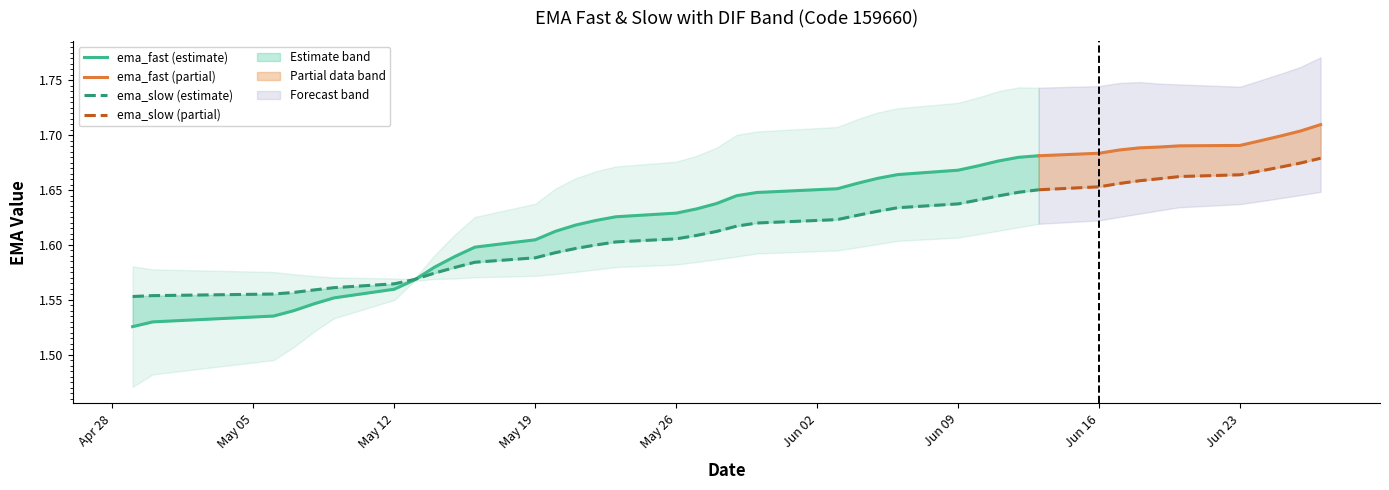

Reading left to right, list all the values displayed in this chart.

ema_fast: 2025-04-29=1.5	2025-04-30=1.5	2025-05-06=1.5	2025-05-07=1.5	2025-05-08=1.5	2025-05-09=1.6	2025-05-12=1.6	2025-05-13=1.6	2025-05-14=1.6	2025-05-15=1.6	2025-05-16=1.6	2025-05-19=1.6	2025-05-20=1.6	2025-05-21=1.6	2025-05-22=1.6	2025-05-23=1.6	2025-05-26=1.6	2025-05-27=1.6	2025-05-28=1.6	2025-05-29=1.6	2025-05-30=1.6	2025-06-03=1.7	2025-06-04=1.7	2025-06-05=1.7	2025-06-06=1.7	2025-06-09=1.7	2025-06-10=1.7	2025-06-11=1.7	2025-06-12=1.7	2025-06-13=1.7	2025-06-16=1.7	2025-06-17=1.7	2025-06-18=1.7	2025-06-19=1.7	2025-06-20=1.7	2025-06-23=1.7	2025-06-24=1.7	2025-06-25=1.7	2025-06-26=1.7	2025-06-27=1.7
ema_slow: 2025-04-29=1.6	2025-04-30=1.6	2025-05-06=1.6	2025-05-07=1.6	2025-05-08=1.6	2025-05-09=1.6	2025-05-12=1.6	2025-05-13=1.6	2025-05-14=1.6	2025-05-15=1.6	2025-05-16=1.6	2025-05-19=1.6	2025-05-20=1.6	2025-05-21=1.6	2025-05-22=1.6	2025-05-23=1.6	2025-05-26=1.6	2025-05-27=1.6	2025-05-28=1.6	2025-05-29=1.6	2025-05-30=1.6	2025-06-03=1.6	2025-06-04=1.6	2025-06-05=1.6	2025-06-06=1.6	2025-06-09=1.6	2025-06-10=1.6	2025-06-11=1.6	2025-06-12=1.6	2025-06-13=1.7	2025-06-16=1.7	2025-06-17=1.7	2025-06-18=1.7	2025-06-19=1.7	2025-06-20=1.7	2025-06-23=1.7	2025-06-24=1.7	2025-06-25=1.7	2025-06-26=1.7	2025-06-27=1.7
dif: 2025-04-29=-0.0	2025-04-30=-0.0	2025-05-06=-0.0	2025-05-07=-0.0	2025-05-08=-0.0	2025-05-09=-0.0	2025-05-12=-0.0	2025-05-13=-0.0	2025-05-14=0.0	2025-05-15=0.0	2025-05-16=0.0	2025-05-19=0.0	2025-05-20=0.0	2025-05-21=0.0	2025-05-22=0.0	2025-05-23=0.0	2025-05-26=0.0	2025-05-27=0.0	2025-05-28=0.0	2025-05-29=0.0	2025-05-30=0.0	2025-06-03=0.0	2025-06-04=0.0	2025-06-05=0.0	2025-06-06=0.0	2025-06-09=0.0	2025-06-10=0.0	2025-06-11=0.0	2025-06-12=0.0	2025-06-13=0.0	2025-06-16=0.0	2025-06-17=0.0	2025-06-18=0.0	2025-06-19=0.0	2025-06-20=0.0	2025-06-23=0.0	2025-06-24=0.0	2025-06-25=0.0	2025-06-26=0.0	2025-06-27=0.0